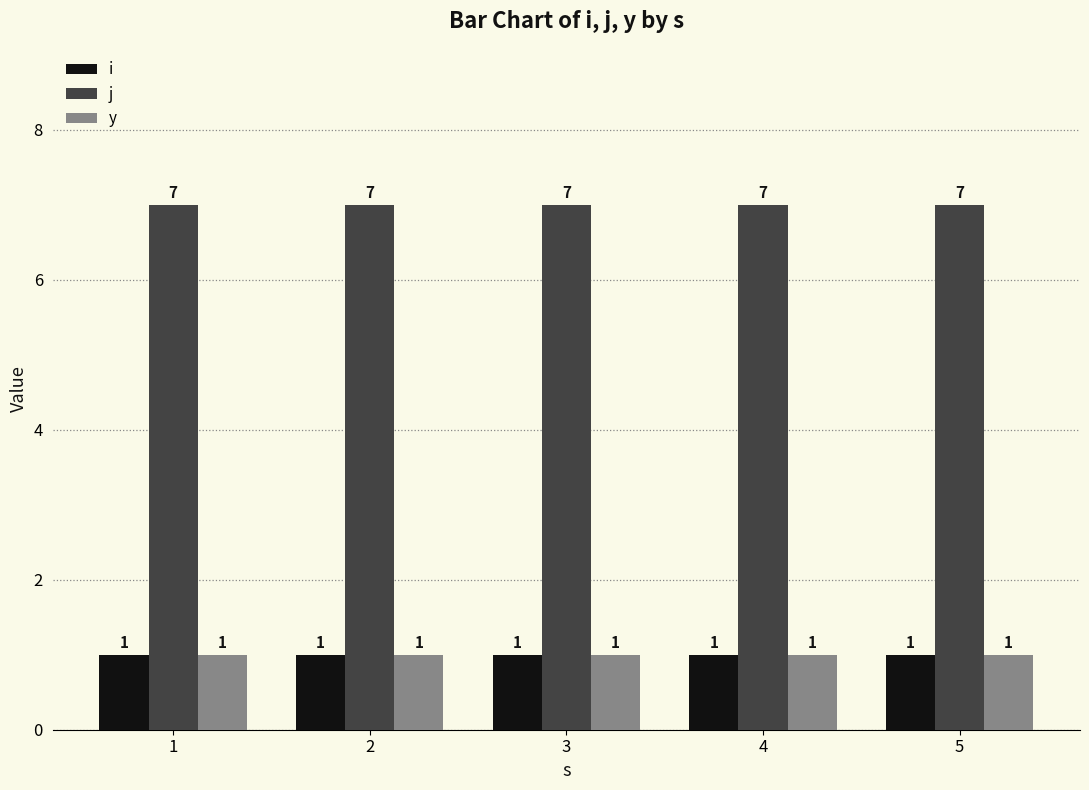

Read the i value at 1.

1